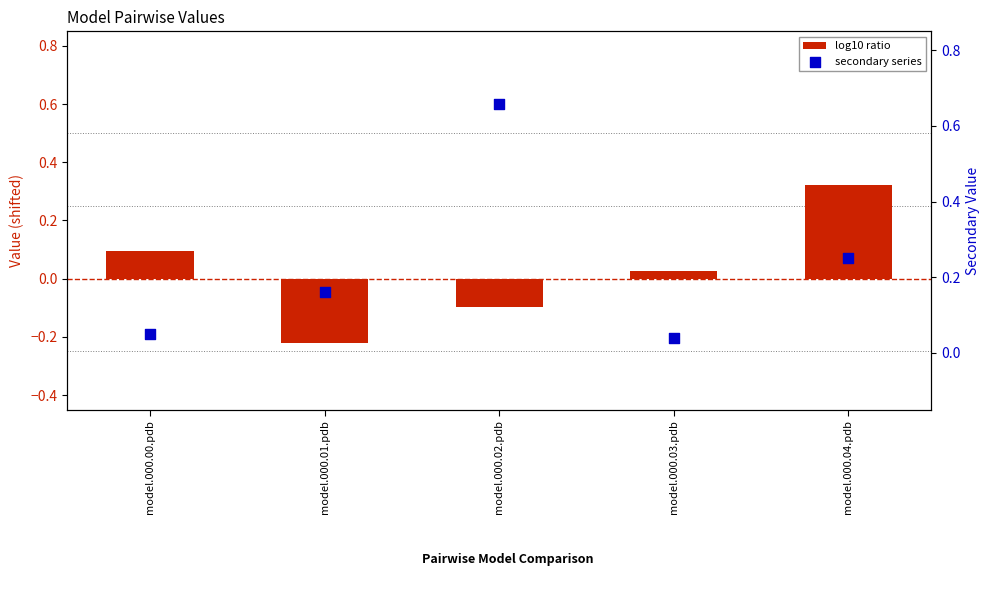

Which series has the widest spread of Y values?

secondary series